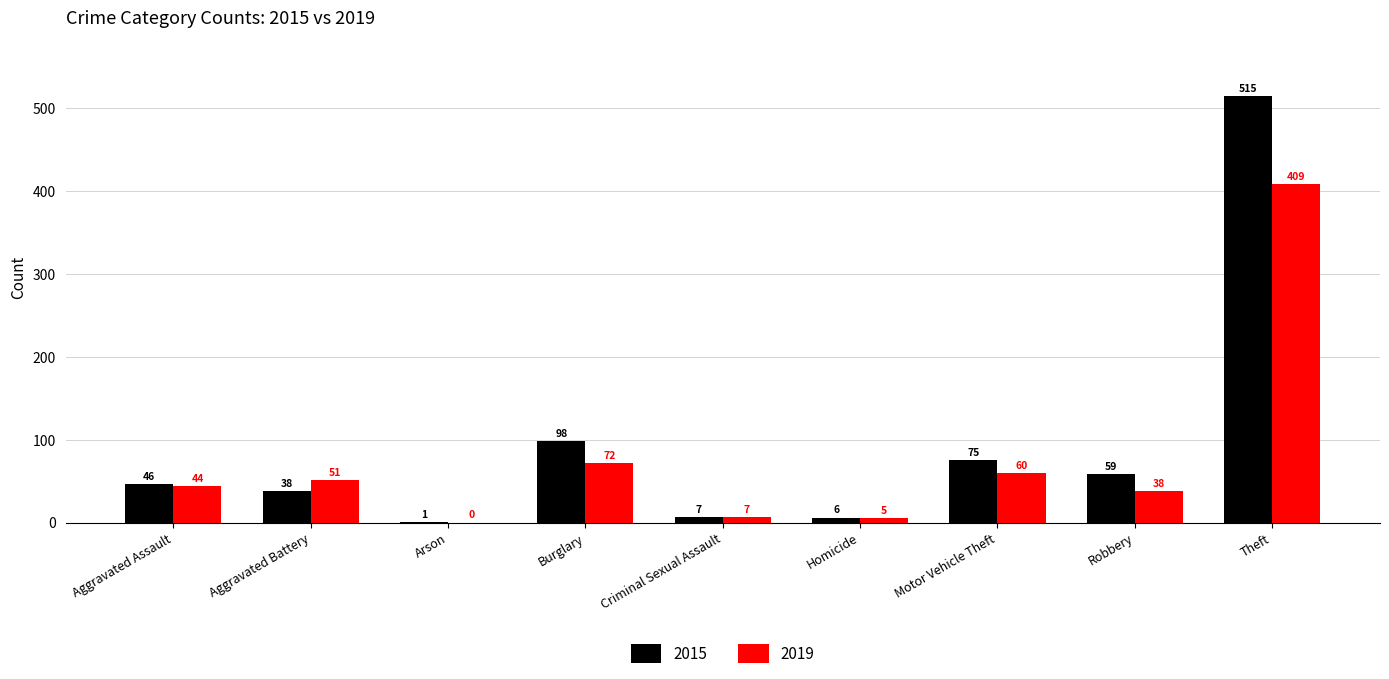

Reading left to right, what are all the values shown in this chart?

2015: 46	38	1	98	7	6	75	59	515
2019: 44	51	0	72	7	5	60	38	409